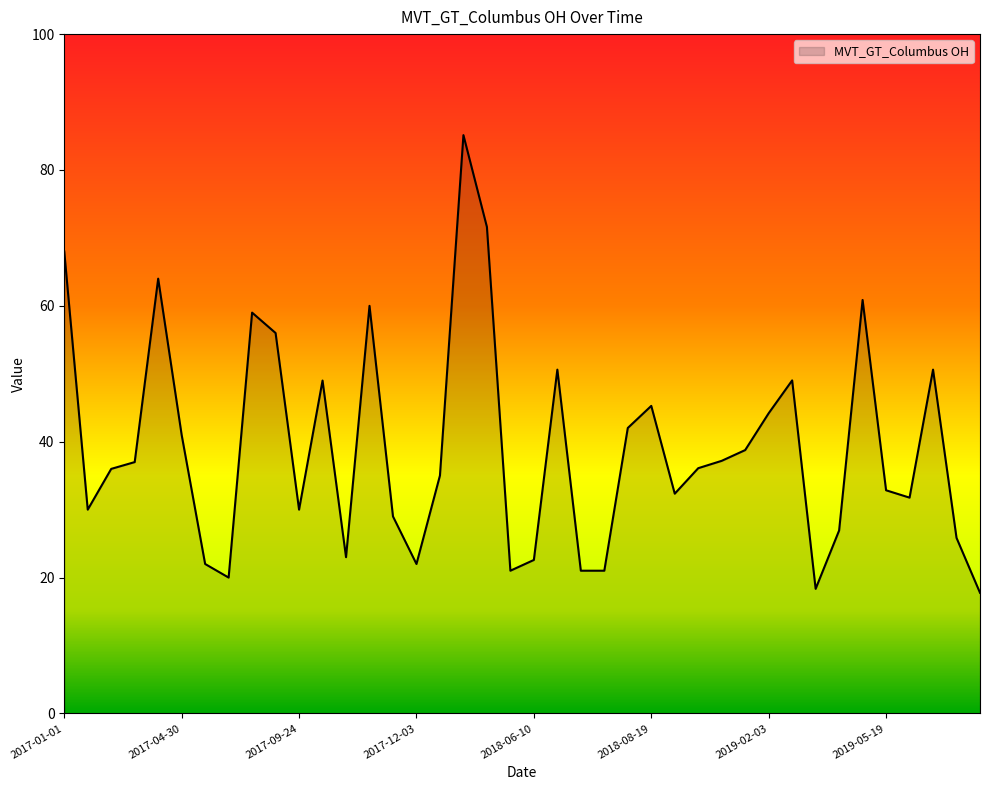

What is the difference between the maximum and minimum values?

67.4